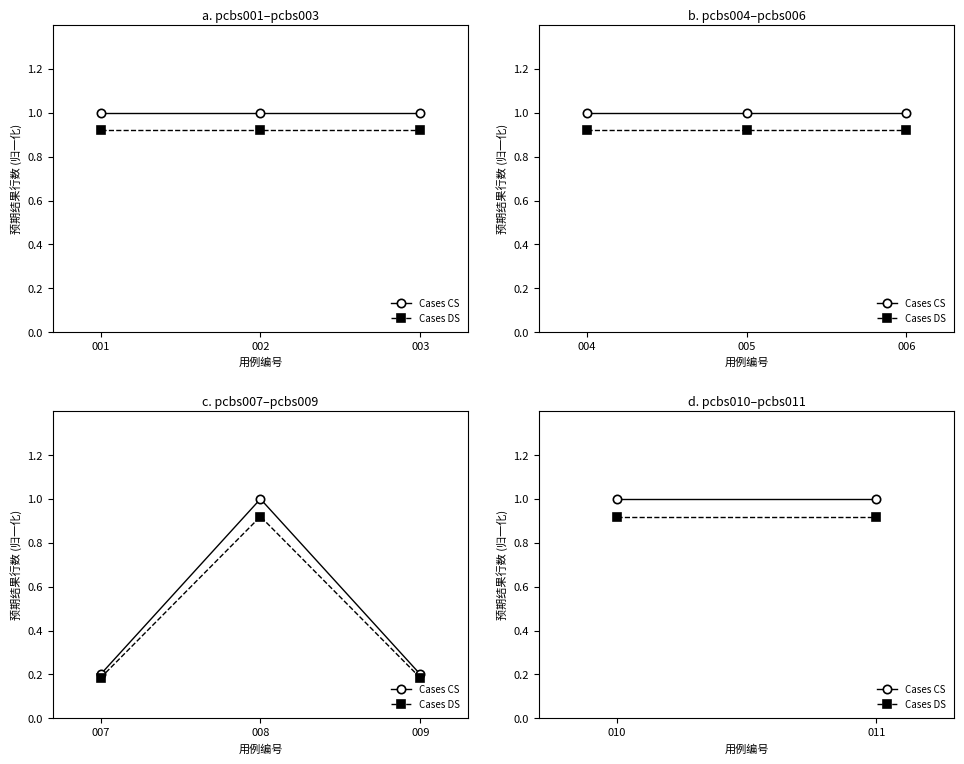

The Cases CS series shows 1.0 at 010. True or false?

True